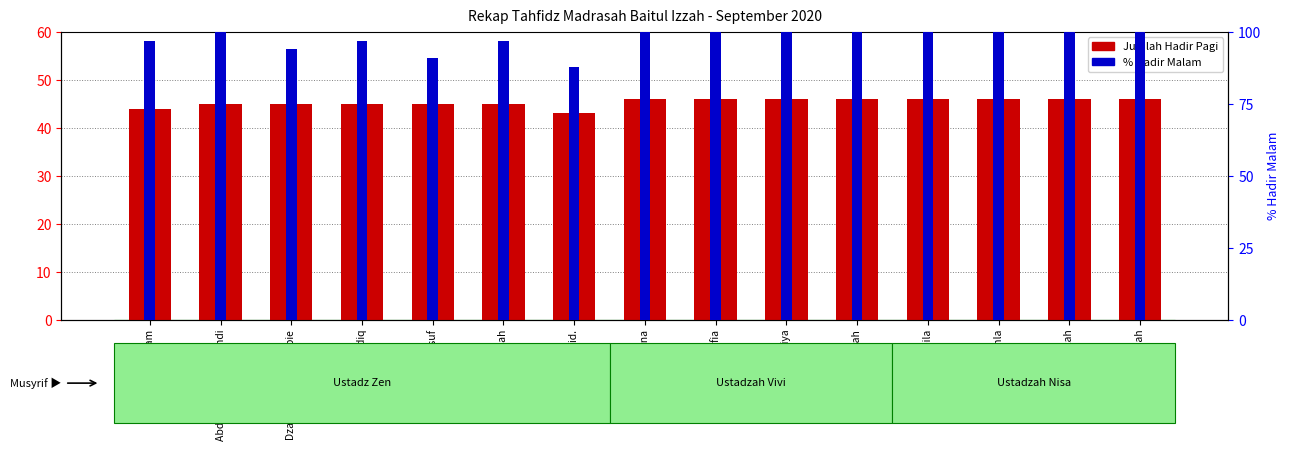

At how many categories does at least one series exceed 93?

13